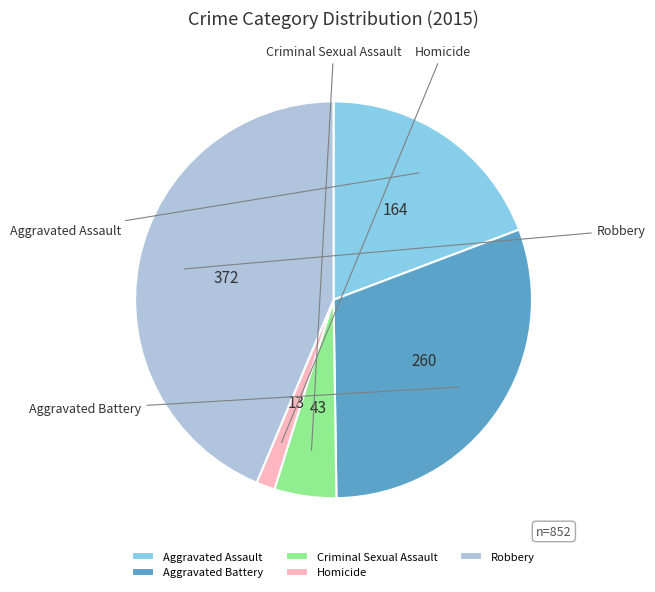

To the nearest percent, what percentage of the pie is Robbery?

44%